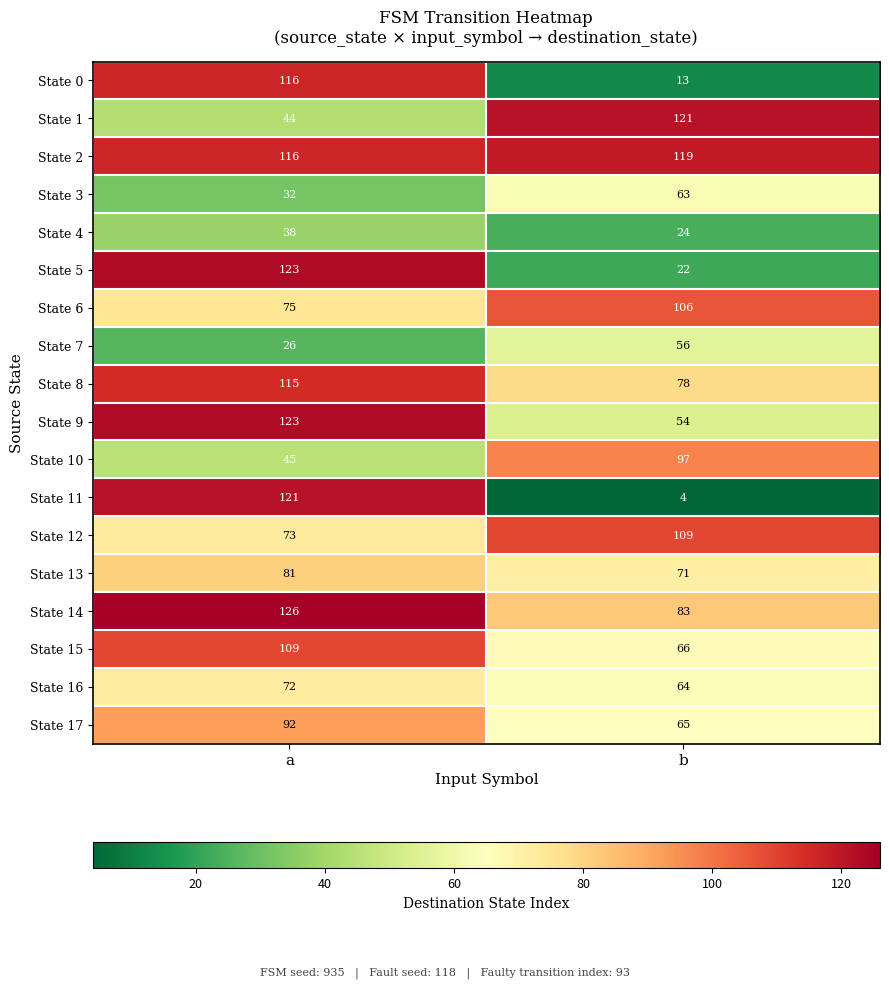

Which label corresponds to the smallest value in the chart?

b